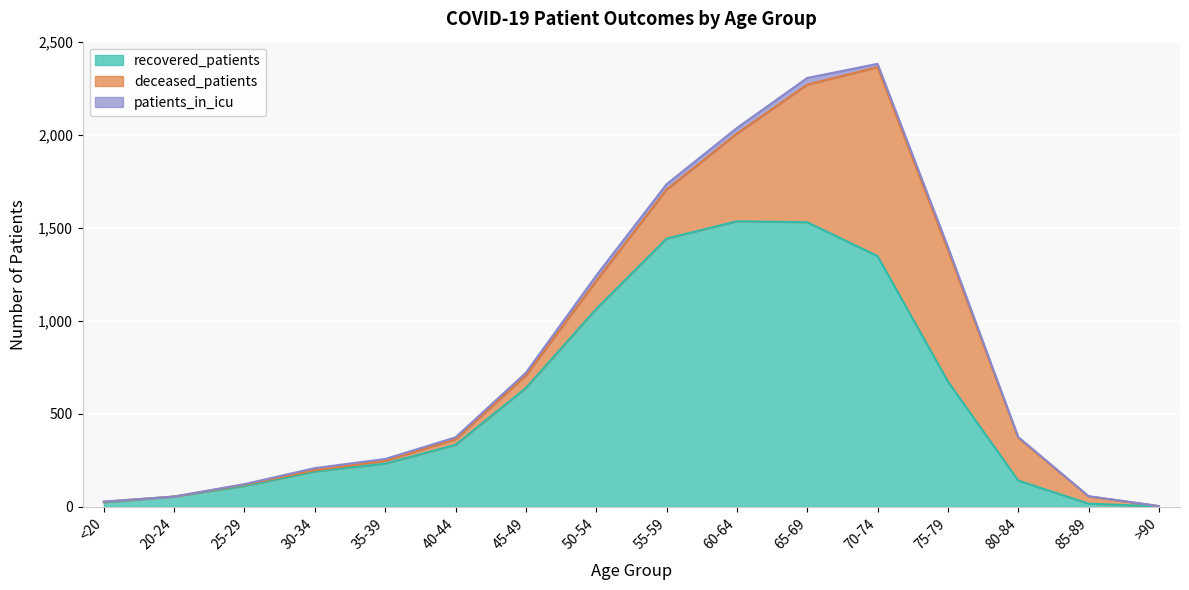

Rank the series by their maximum value, from lowest to highest.

patients_in_icu, deceased_patients, recovered_patients